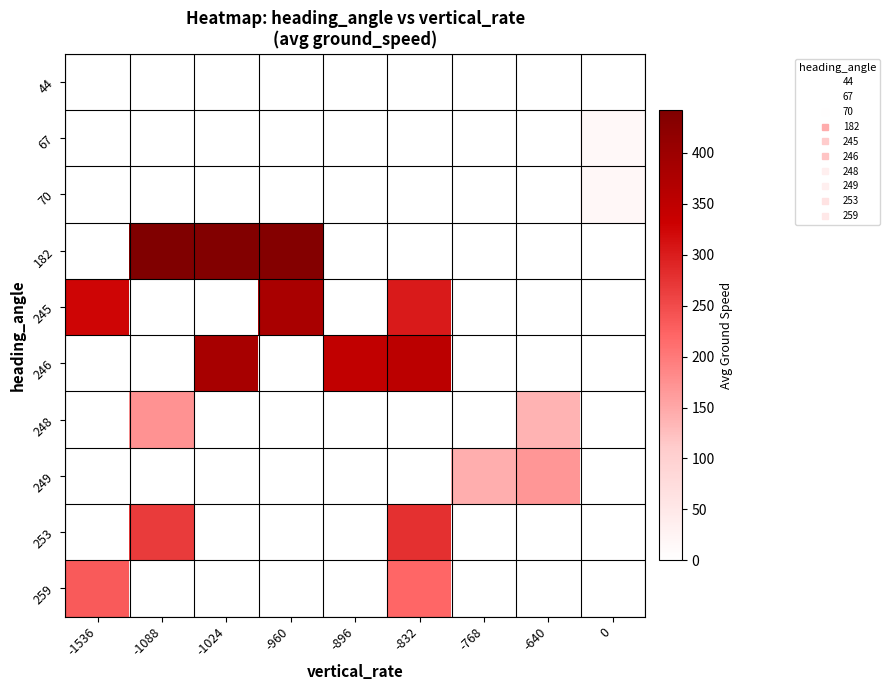

List the series in order of their peak value, highest first.

182, 246, 245, 253, 259, 248, 249, 70, 67, 44